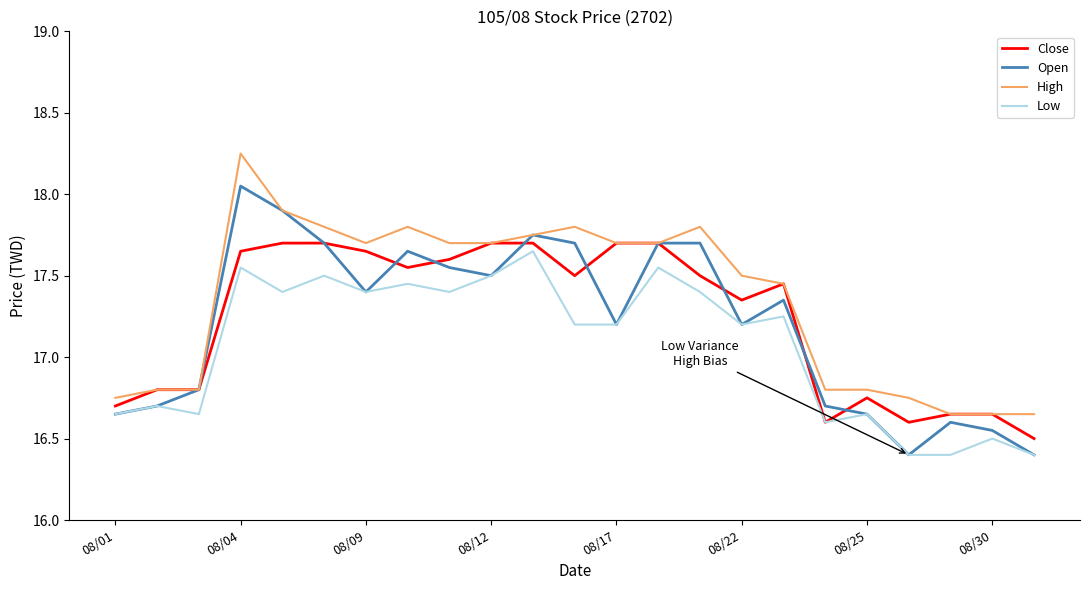

What is the highest value of the Close series?

17.7